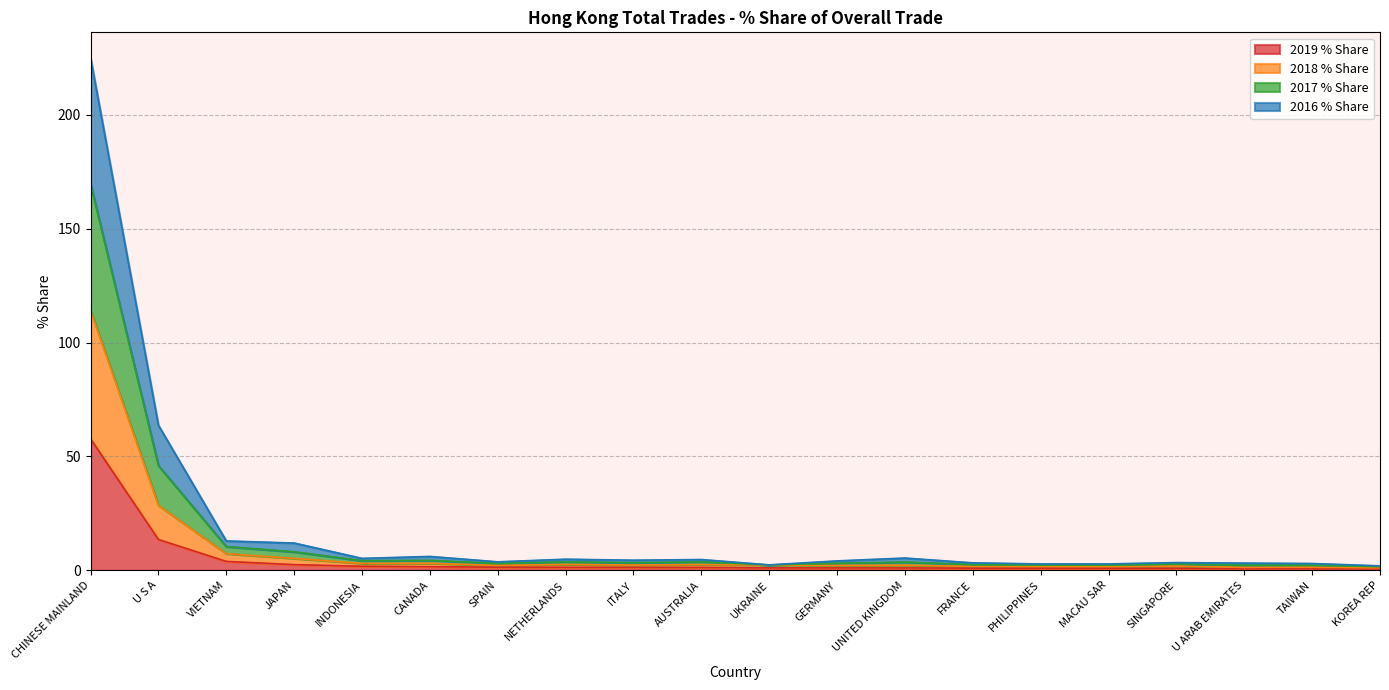

What are all the series names shown in the legend?

2019 % Share, 2018 % Share, 2017 % Share, 2016 % Share